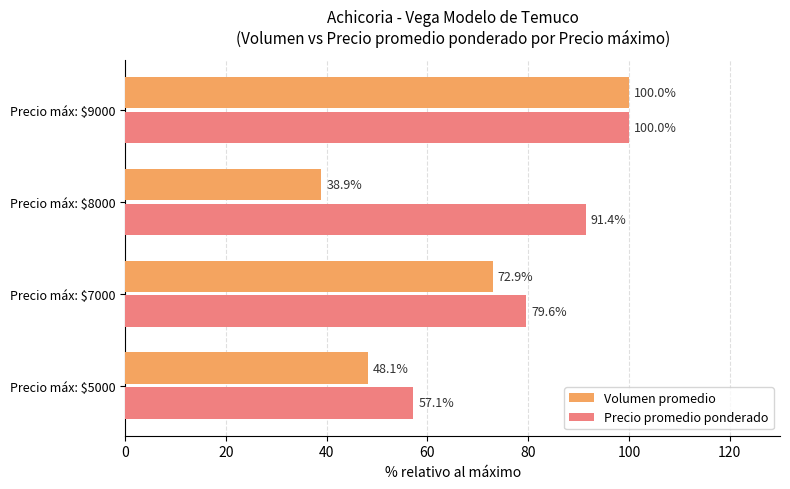

What is the highest value of the Precio promedio ponderado series?

100.0